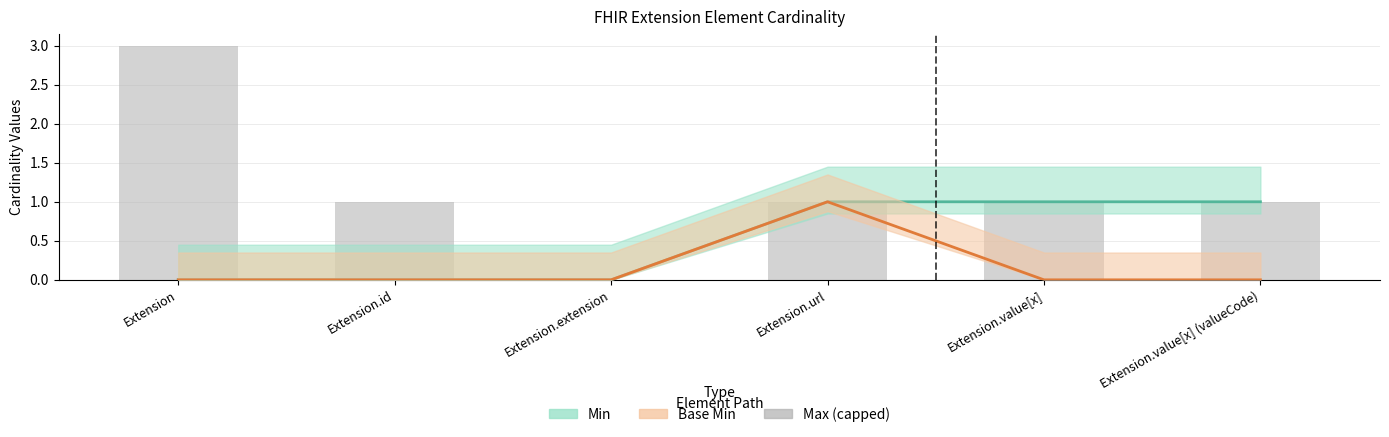

Rank the series at Extension.url from highest to lowest value.

Min, Base Min